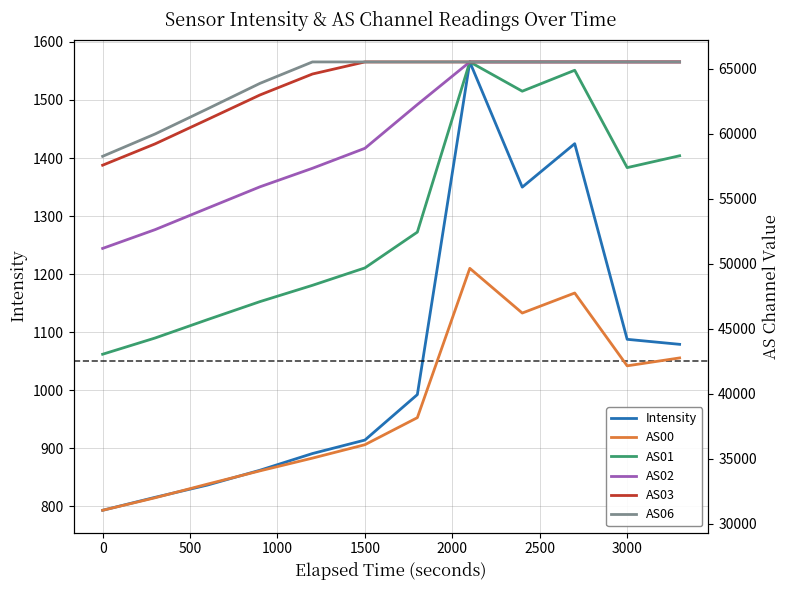

Reading left to right, extract all data points from this chart.

Intensity: 793.3	815.6	836.7	862.3	891.0	914.2	992.6	1565.6	1349.9	1424.7	1087.8	1079.1
AS00: 31034.0	31997.0	33050.0	34069.0	35048.0	36080.0	38162.0	49652.0	46212.0	47754.0	42150.0	42758.0
AS01: 43042.0	44291.0	45706.0	47092.0	48345.0	49686.0	52440.0	65535.0	63283.0	64894.0	57402.0	58315.0
AS02: 51185.0	52630.0	54282.0	55926.0	57351.0	58888.0	62255.0	65535.0	65535.0	65535.0	65535.0	65535.0
AS03: 57588.0	59229.0	61105.0	62994.0	64605.0	65535.0	65535.0	65535.0	65535.0	65535.0	65535.0	65535.0
AS06: 58272.0	59990.0	61926.0	63887.0	65535.0	65535.0	65535.0	65535.0	65535.0	65535.0	65535.0	65535.0